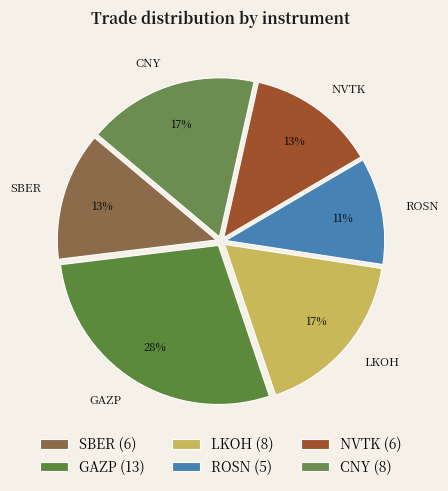

True or false: GAZP accounts for 48% of the total.

False